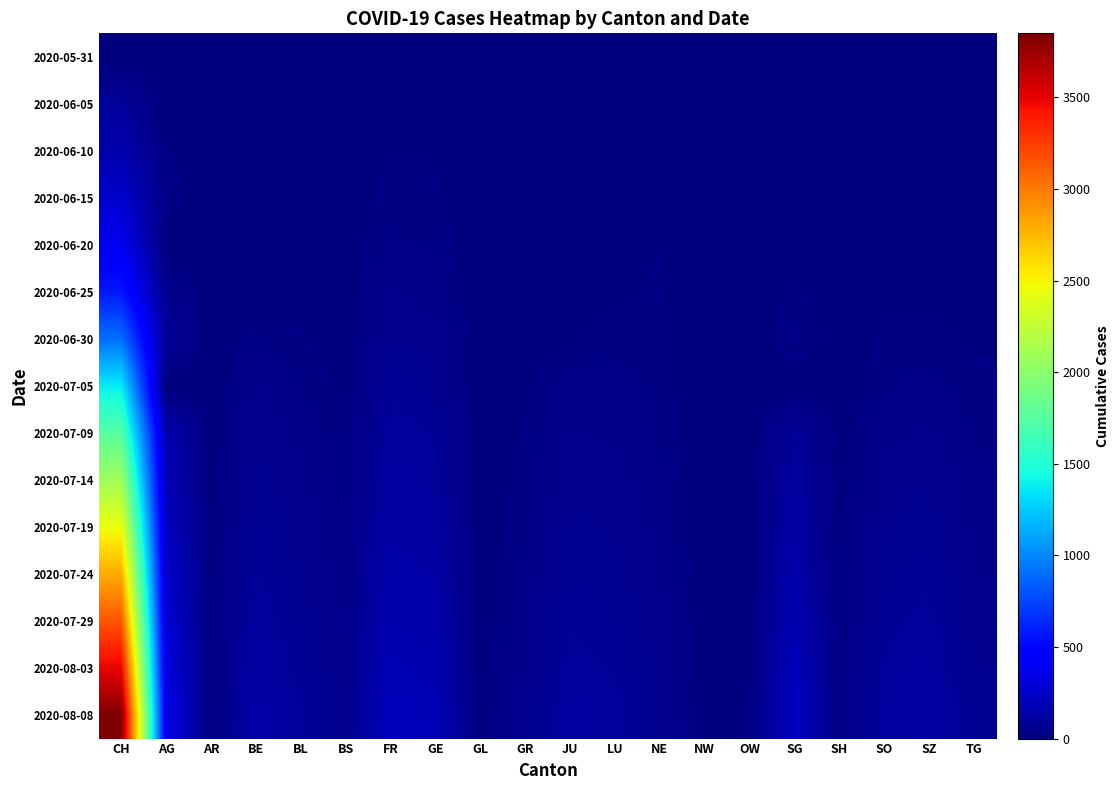

What is the spread (max minus min) of values at AR?

22